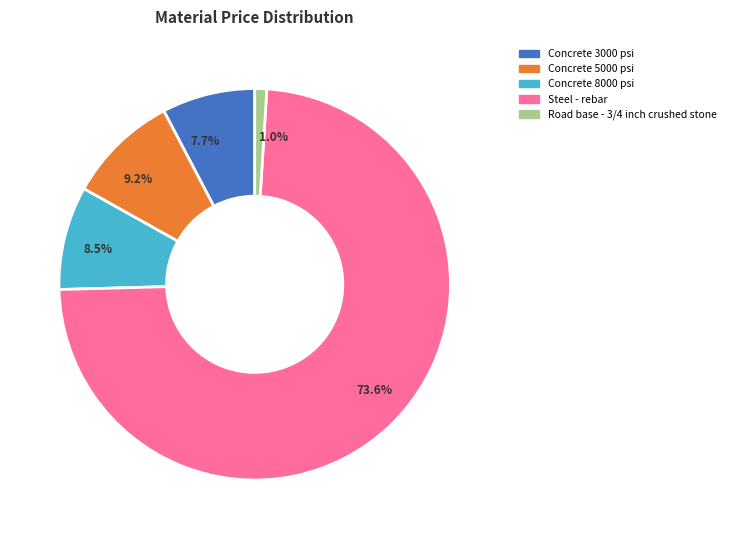

Rank the categories by value from highest to lowest.

73.6%, 9.2%, 8.5%, 7.7%, 1.0%